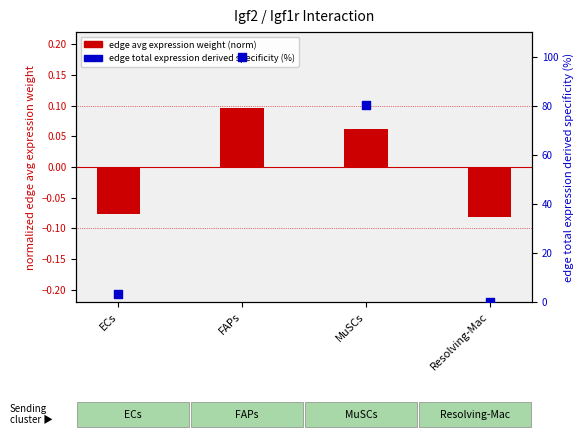

Which series has the widest spread of Y values?

edge total expression derived specificity (%)